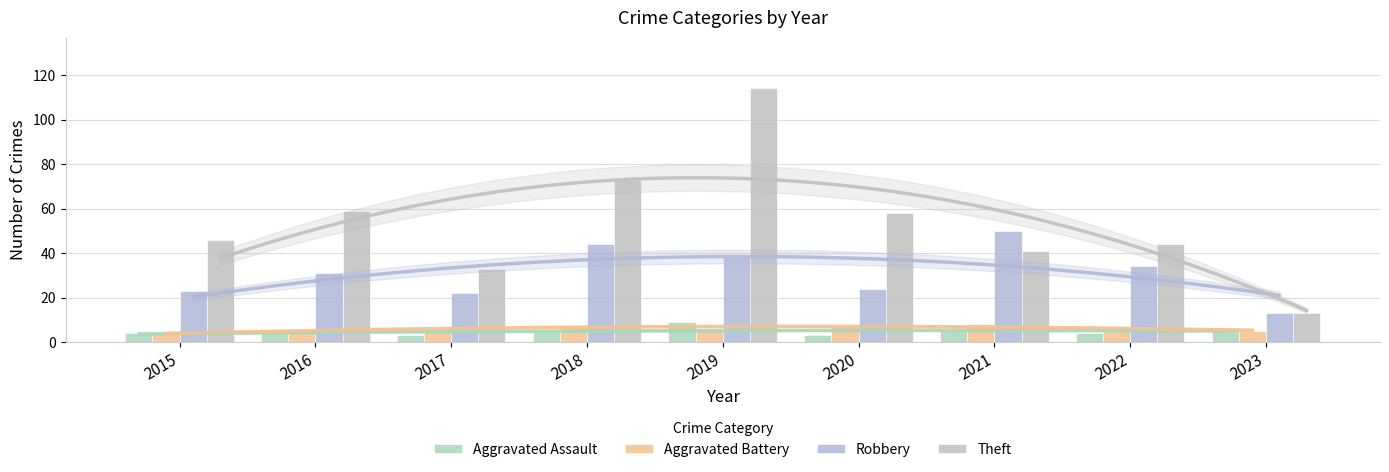

Which series has the largest total across all categories?

Theft